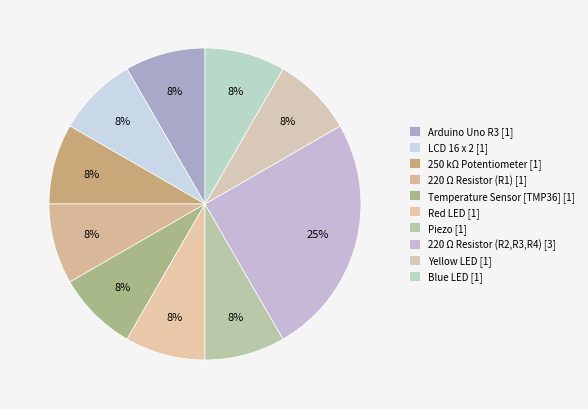

To the nearest percent, what percentage of the pie is Blue LED?

8%